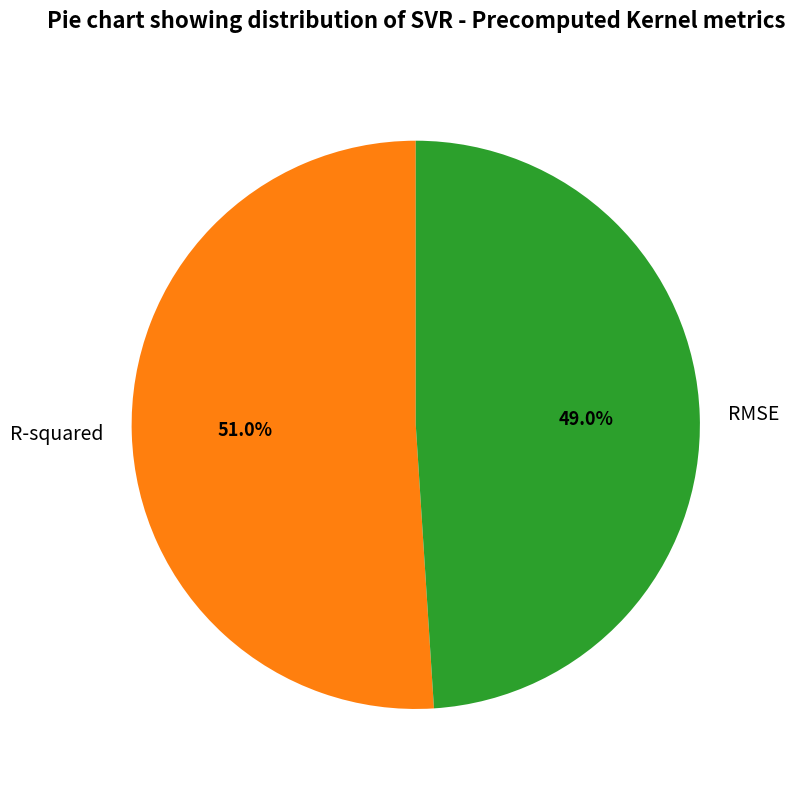

What percentage is the RMSE slice, to the nearest percent?

49%